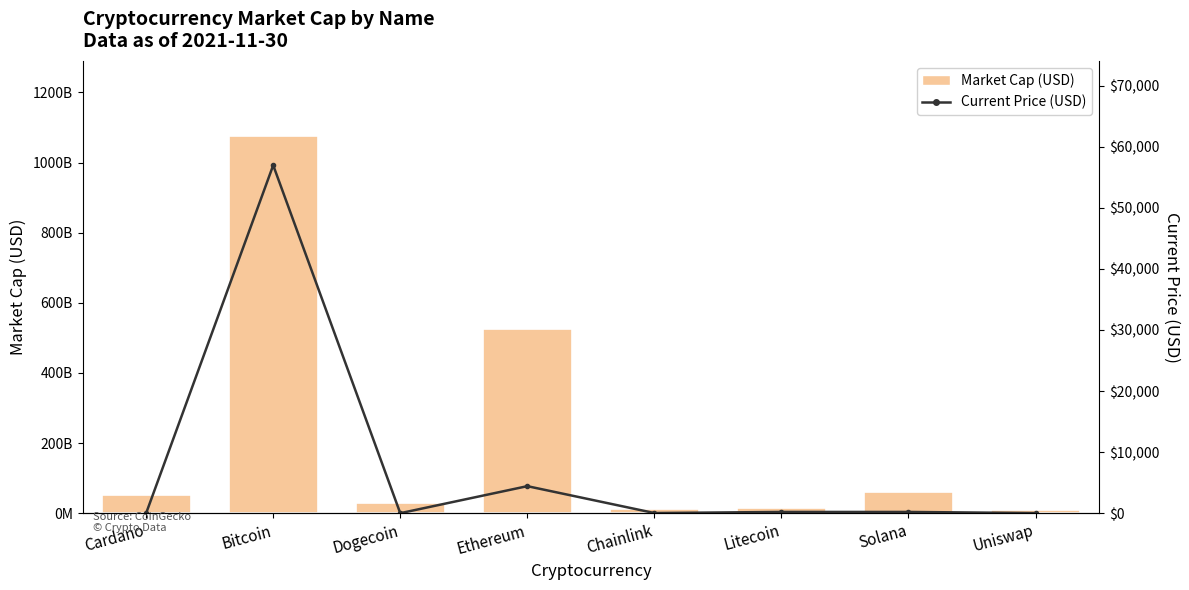

True or false: Current Price (USD) has a value of 13.5 at Chainlink.

False